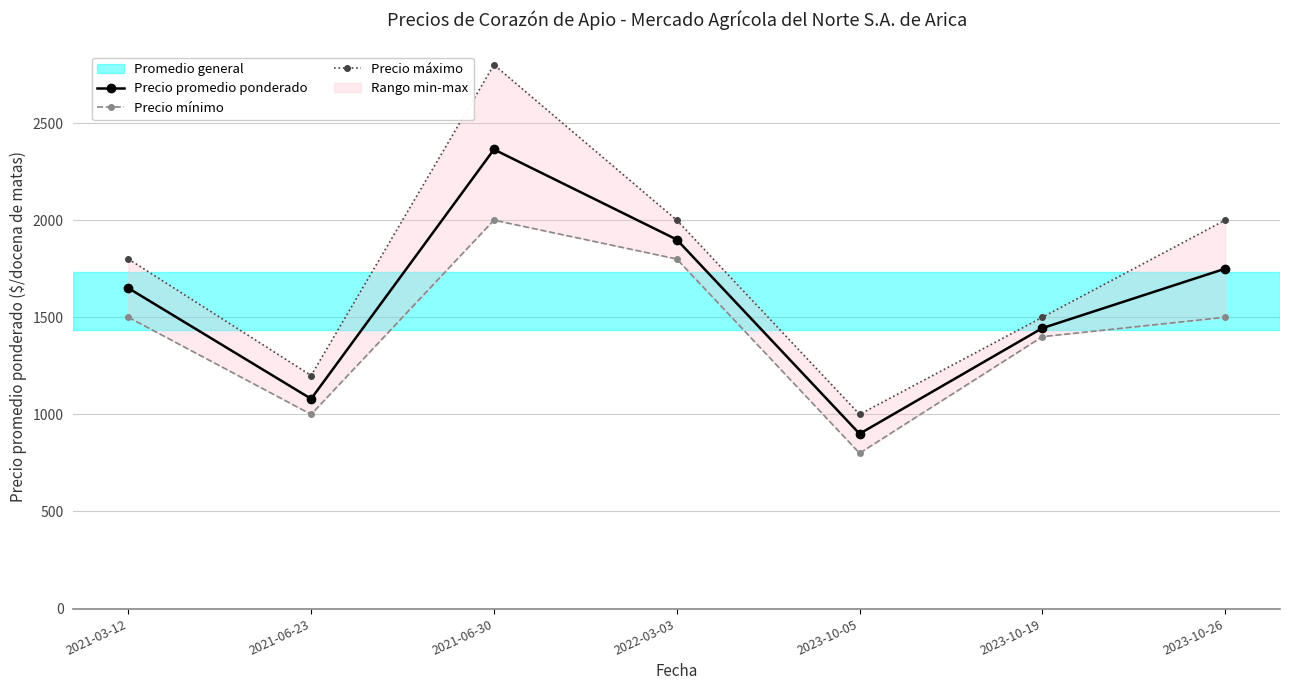

Read the Precio mínimo value at 2021-06-23.

1000